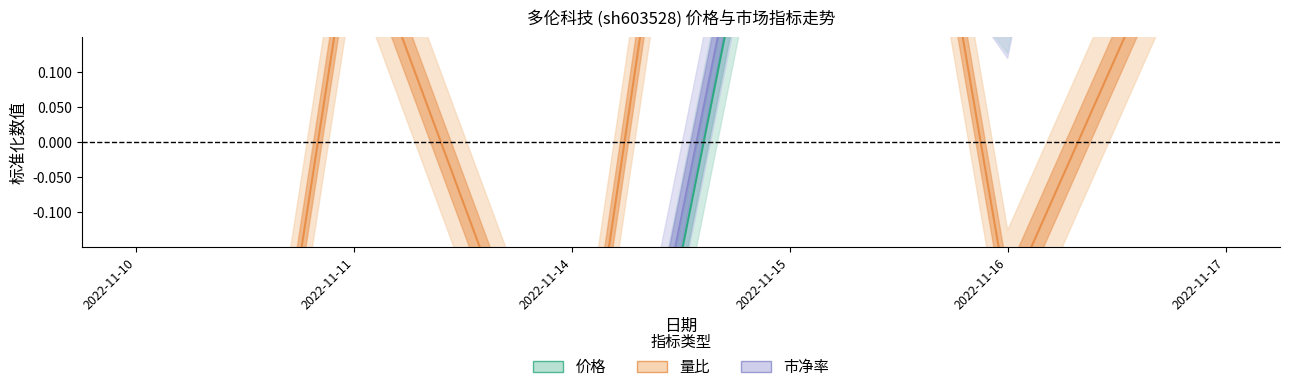

Does the chart have visible grid lines?

No